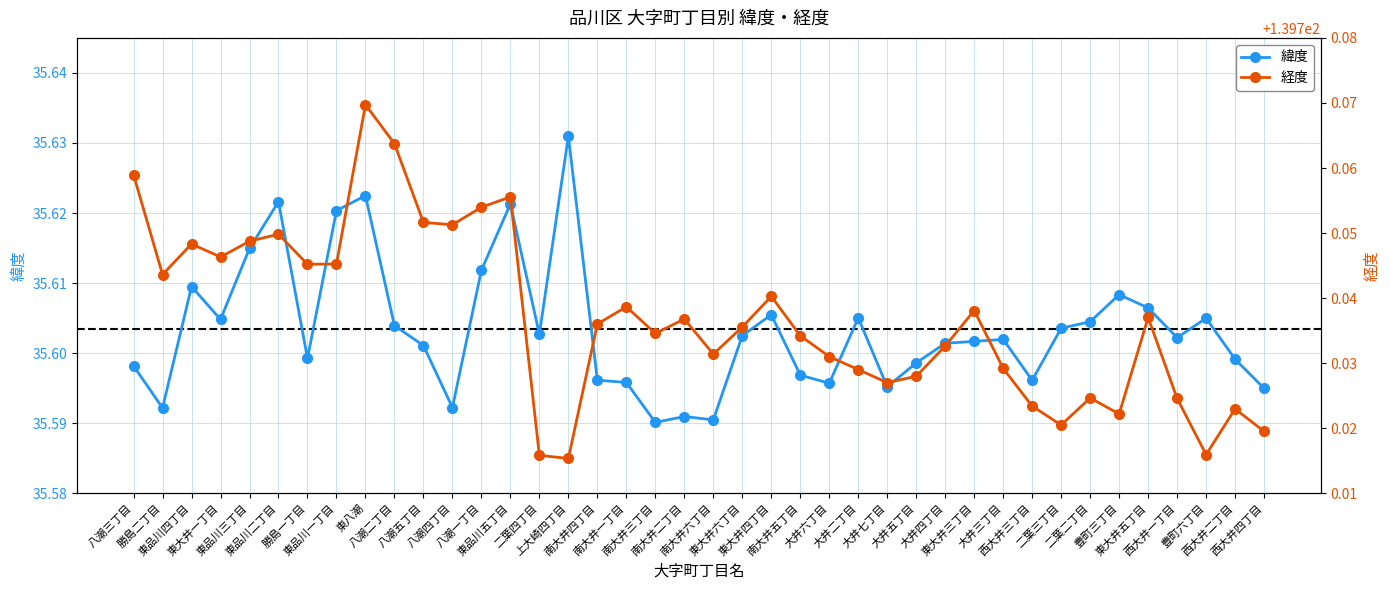

Reading left to right, transcribe all the data shown in this chart.

緯度: 八潮三丁目=35.6	勝島二丁目=35.6	東品川四丁目=35.6	東大井一丁目=35.6	東品川三丁目=35.6	東品川二丁目=35.6	勝島一丁目=35.6	東品川一丁目=35.6	東八潮=35.6	八潮二丁目=35.6	八潮五丁目=35.6	八潮四丁目=35.6	八潮一丁目=35.6	東品川五丁目=35.6	二葉四丁目=35.6	上大崎四丁目=35.6	南大井四丁目=35.6	南大井一丁目=35.6	南大井三丁目=35.6	南大井二丁目=35.6	南大井六丁目=35.6	東大井六丁目=35.6	東大井四丁目=35.6	南大井五丁目=35.6	大井六丁目=35.6	大井二丁目=35.6	大井七丁目=35.6	大井五丁目=35.6	大井四丁目=35.6	東大井三丁目=35.6	大井三丁目=35.6	西大井三丁目=35.6	二葉三丁目=35.6	二葉二丁目=35.6	豊町三丁目=35.6	東大井五丁目=35.6	西大井一丁目=35.6	豊町六丁目=35.6	西大井二丁目=35.6	西大井四丁目=35.6
経度: 八潮三丁目=139.8	勝島二丁目=139.7	東品川四丁目=139.7	東大井一丁目=139.7	東品川三丁目=139.7	東品川二丁目=139.7	勝島一丁目=139.7	東品川一丁目=139.7	東八潮=139.8	八潮二丁目=139.8	八潮五丁目=139.8	八潮四丁目=139.8	八潮一丁目=139.8	東品川五丁目=139.8	二葉四丁目=139.7	上大崎四丁目=139.7	南大井四丁目=139.7	南大井一丁目=139.7	南大井三丁目=139.7	南大井二丁目=139.7	南大井六丁目=139.7	東大井六丁目=139.7	東大井四丁目=139.7	南大井五丁目=139.7	大井六丁目=139.7	大井二丁目=139.7	大井七丁目=139.7	大井五丁目=139.7	大井四丁目=139.7	東大井三丁目=139.7	大井三丁目=139.7	西大井三丁目=139.7	二葉三丁目=139.7	二葉二丁目=139.7	豊町三丁目=139.7	東大井五丁目=139.7	西大井一丁目=139.7	豊町六丁目=139.7	西大井二丁目=139.7	西大井四丁目=139.7